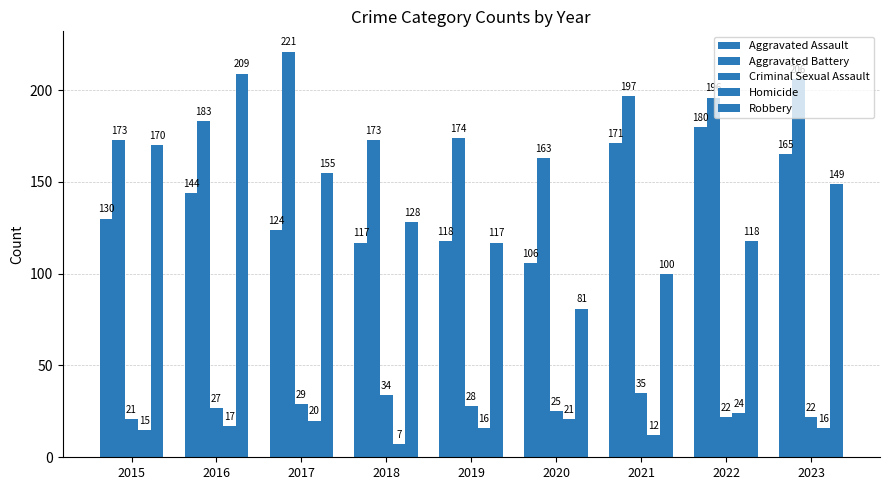

Does the chart contain any negative values?

No